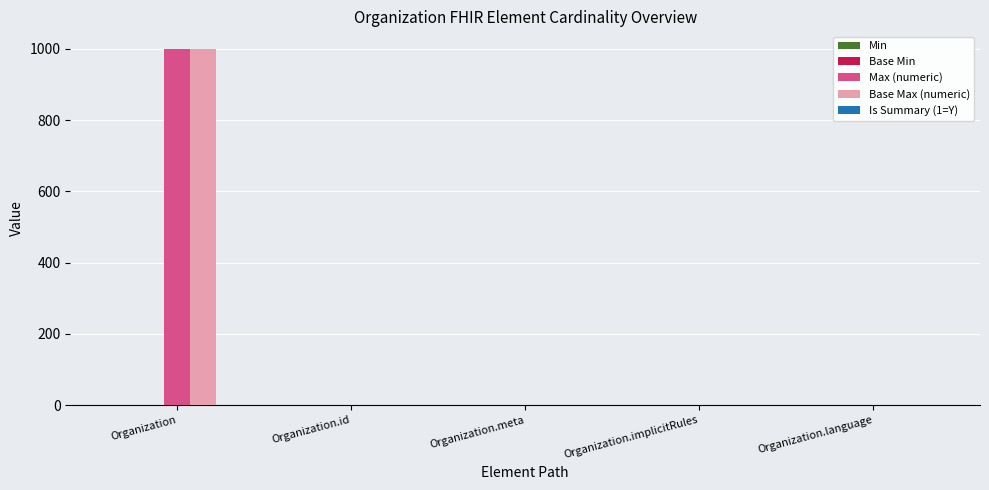

Which category has the highest value in the Max (numeric) series?

Organization